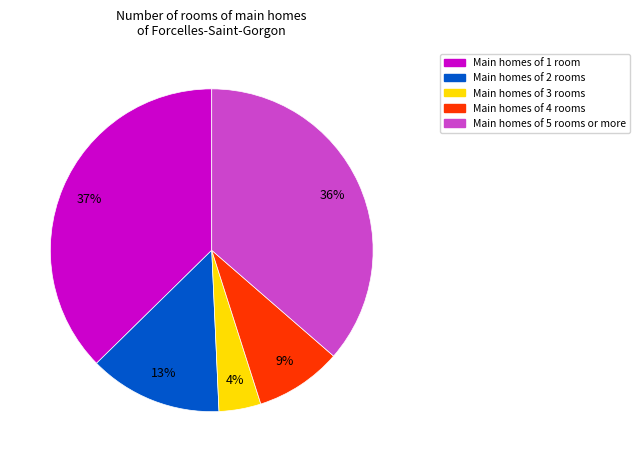

To the nearest percent, what is the difference between the Main homes of 5 rooms or more and Main homes of 2 rooms slice percentages?

23%